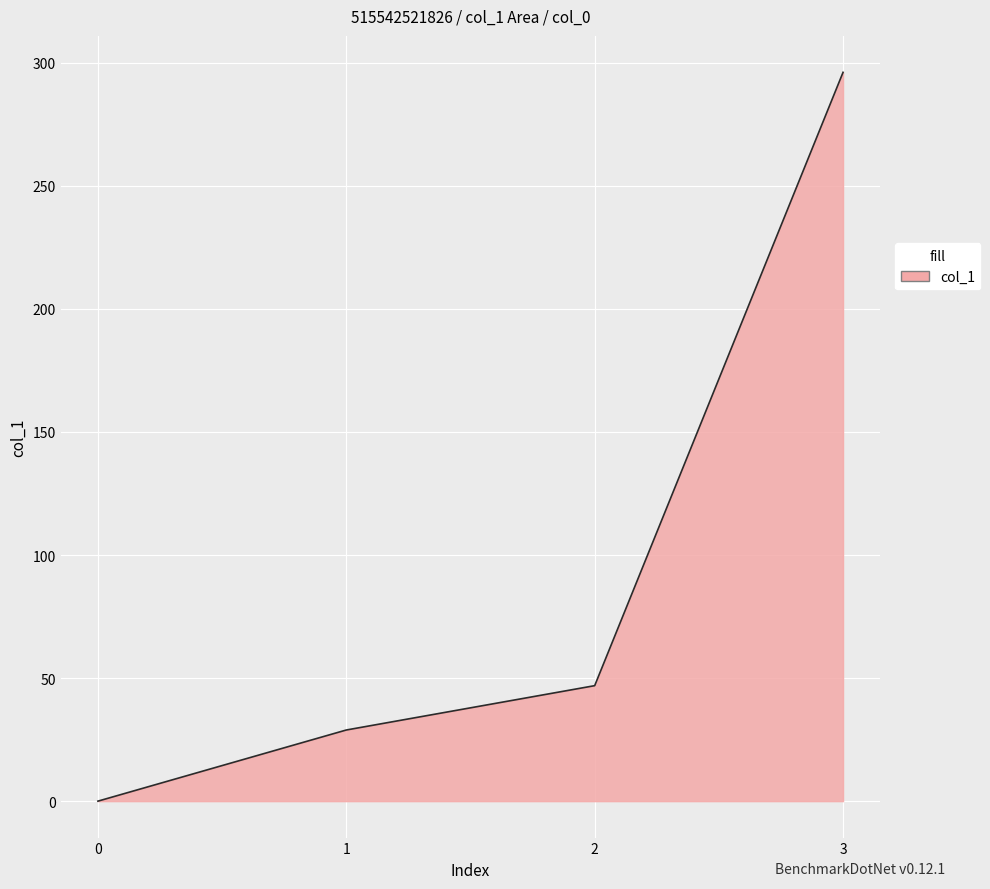

Rank the categories by value from lowest to highest.

0, 1, 2, 3